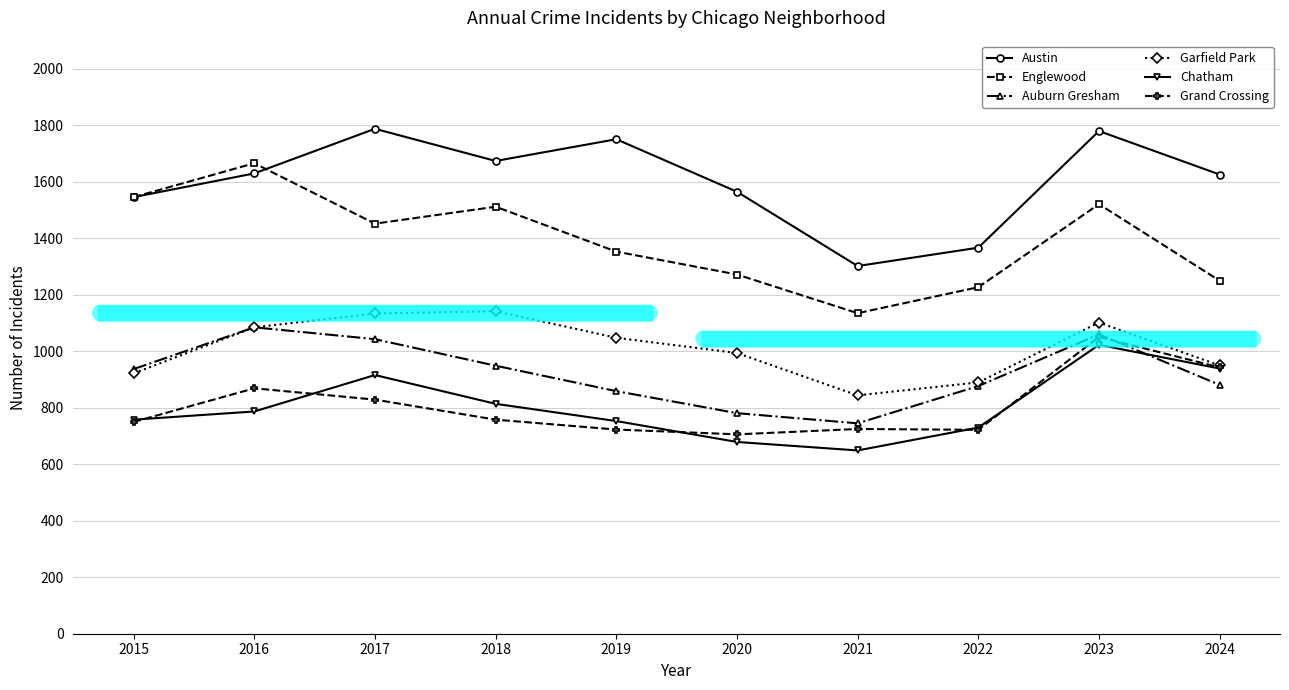

At which category does Garfield Park reach its first local valley?

2021